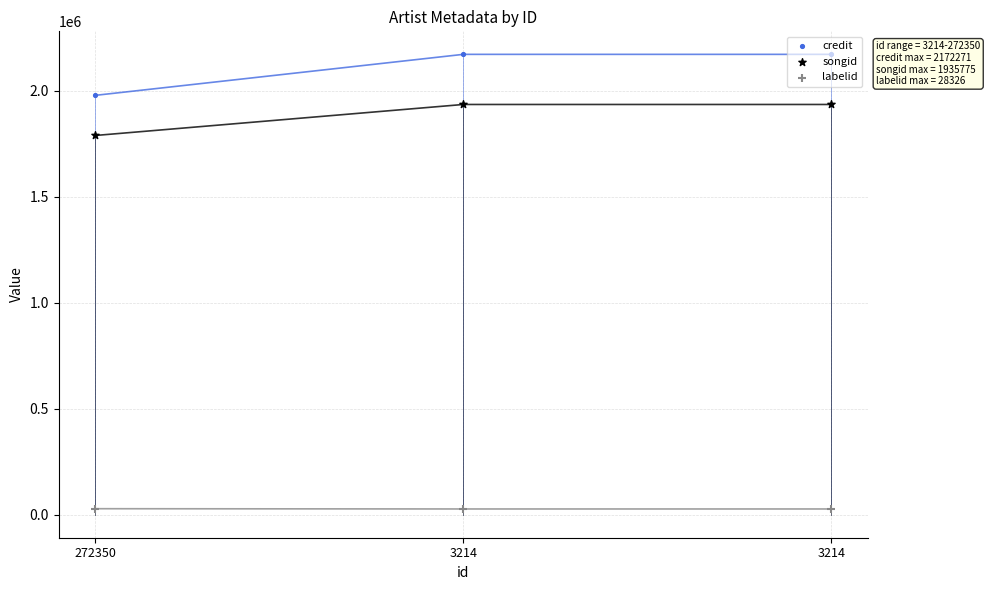

What are all the series names shown in the legend?

credit, songid, labelid